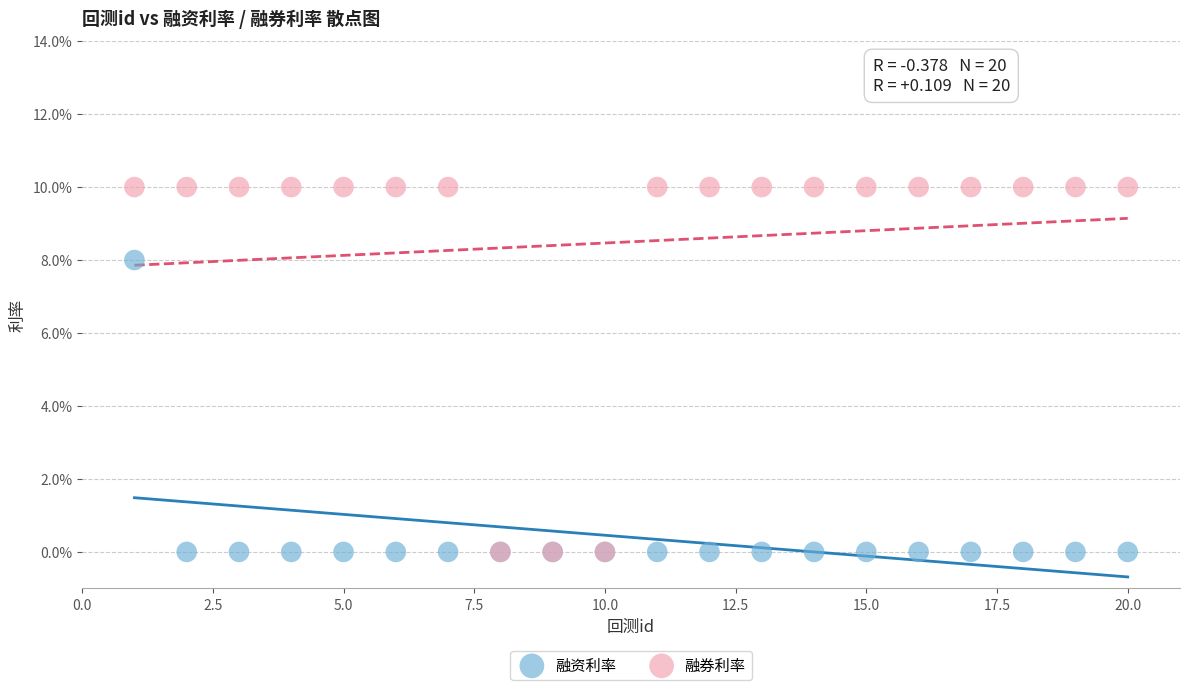

Which series reaches the maximum Y coordinate?

融券利率